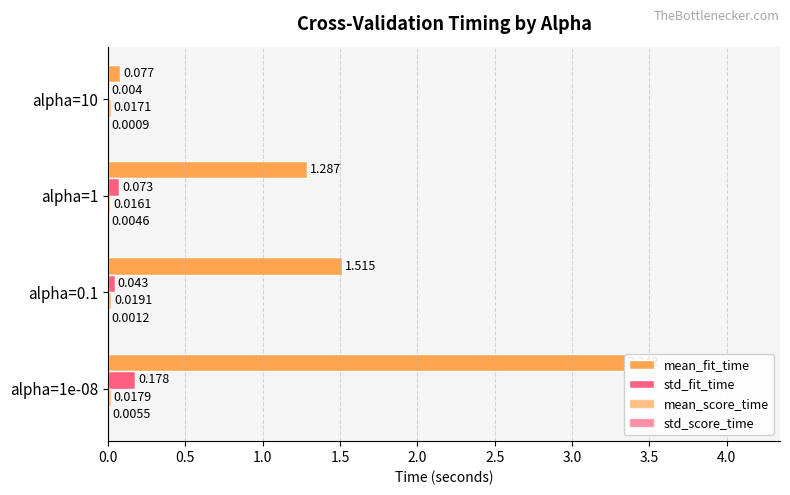

Rank the series at alpha=0.1 from highest to lowest value.

mean_fit_time, std_fit_time, mean_score_time, std_score_time